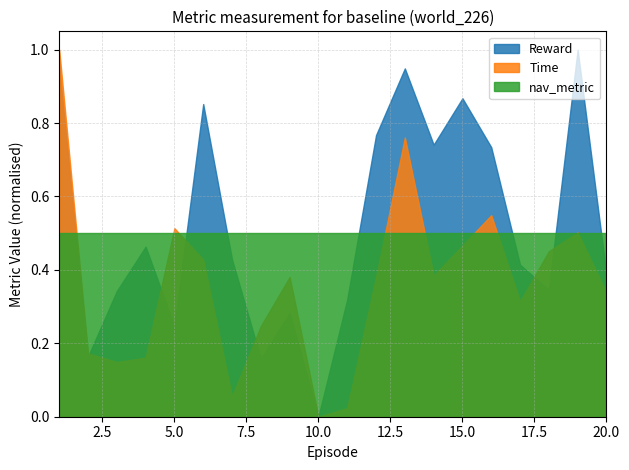

How many intersections are there between nav_metric and Reward?

7